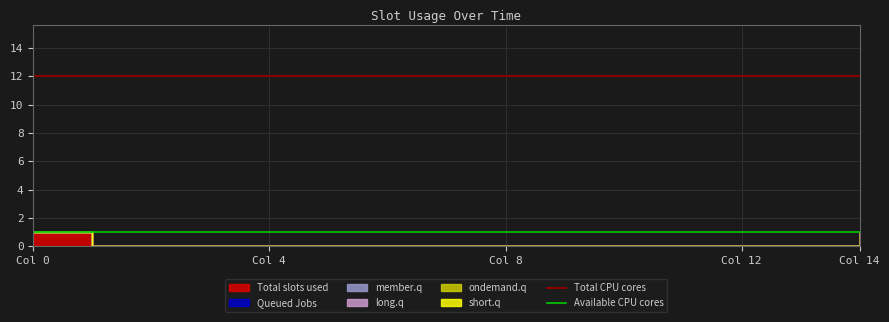

What is the value of the Available CPU cores point at the 2nd from the left?

1